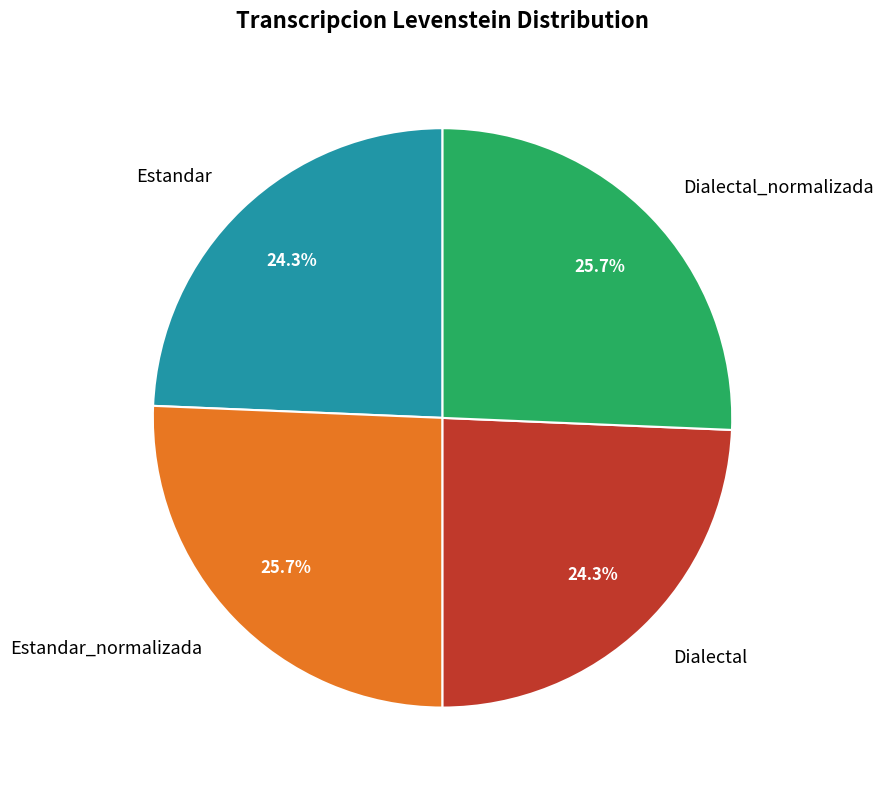

How much of the chart is everything except Dialectal_normalizada?

74.3%